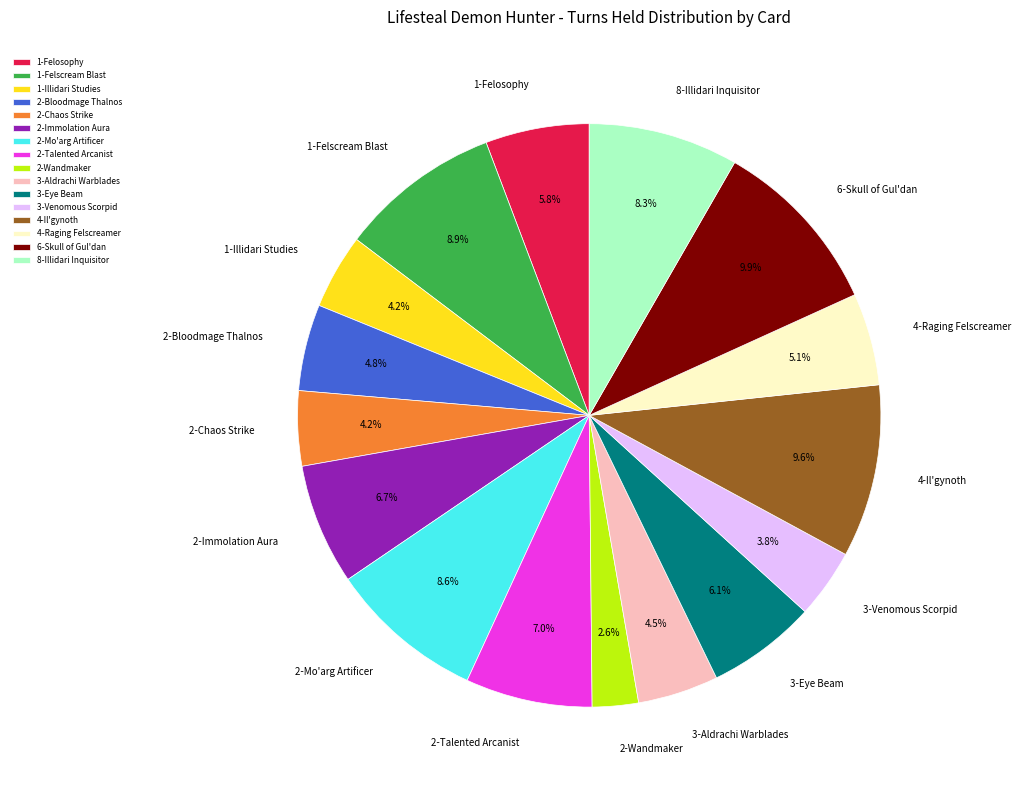

Approximately how many times larger is the value at 4-Raging Felscreamer compared to 6-Skull of Gul'dan?

0.5